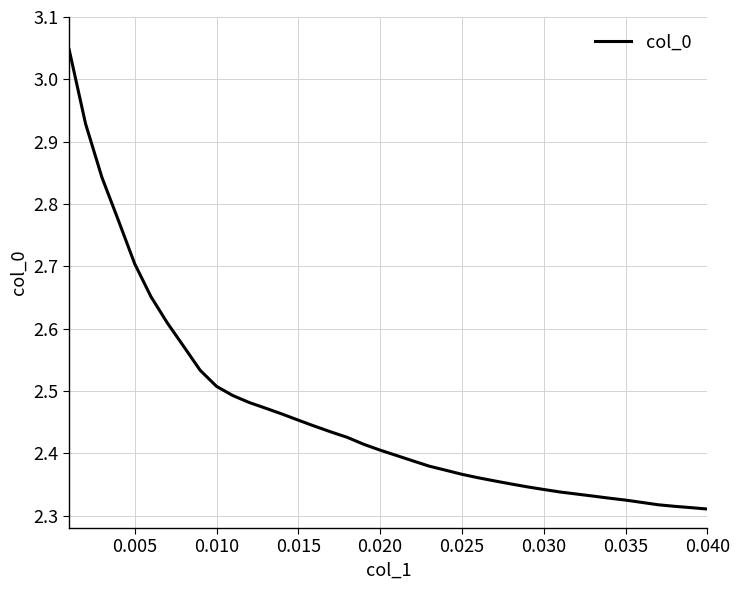

How many lines are shown in the chart?

1